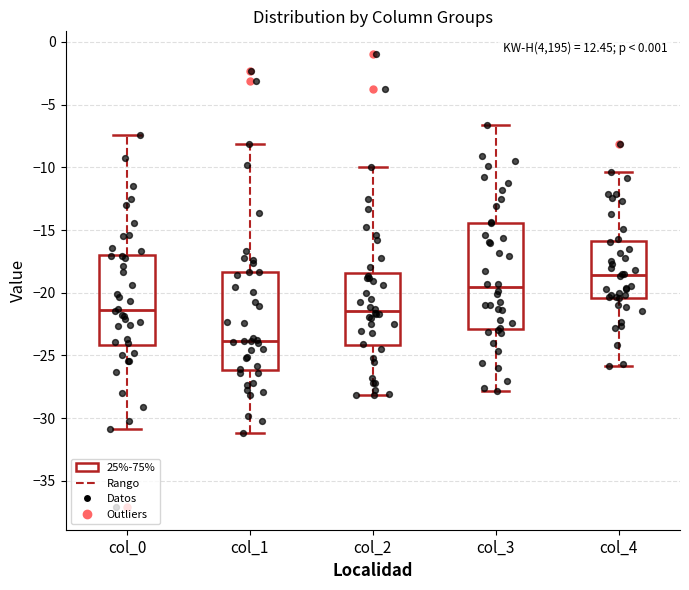

Reading left to right, read every box against the y-axis: the position of its median line, the range the box covers, and the ends of its whiskers. The values are not printed on the chart, so give them approximately, as read against the axis.

col_0: median -21.5, box -24.0 to -17.0, whiskers -31.0 to -7.5
col_1: median -24.0, box -26.0 to -18.5, whiskers -31.0 to -8.0
col_2: median -21.5, box -24.0 to -18.5, whiskers -28.0 to -10.0
col_3: median -19.5, box -23.0 to -14.5, whiskers -28.0 to -6.5
col_4: median -18.5, box -20.5 to -16.0, whiskers -26.0 to -10.5